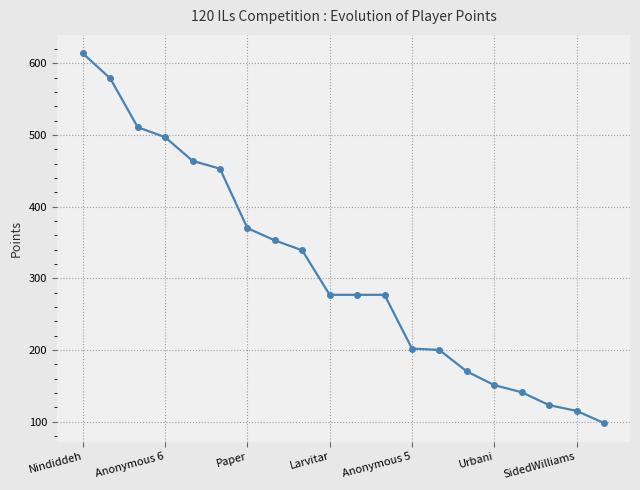

What is the value of the 3rd point from the left?

511